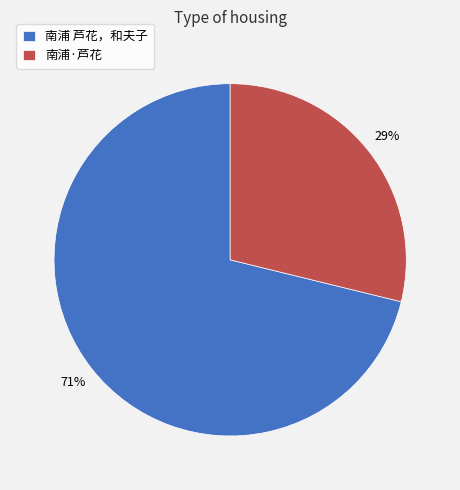

To the nearest percent, what is the average slice percentage?

50%